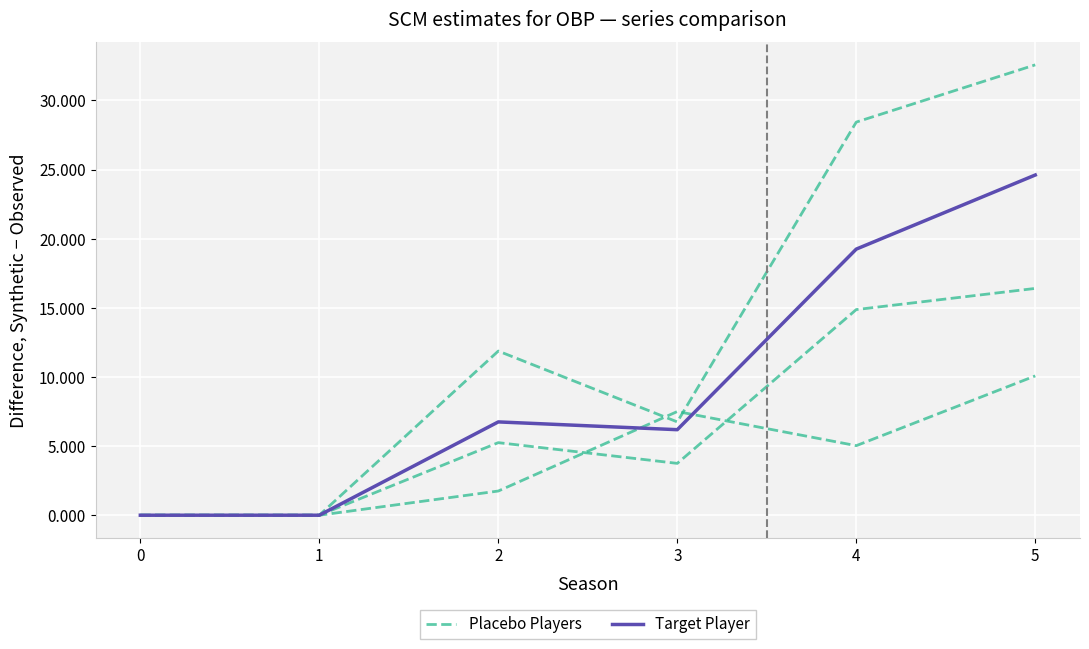

Is the value of Placebo Players at 3 greater than the value of Target Player at 0?

Yes